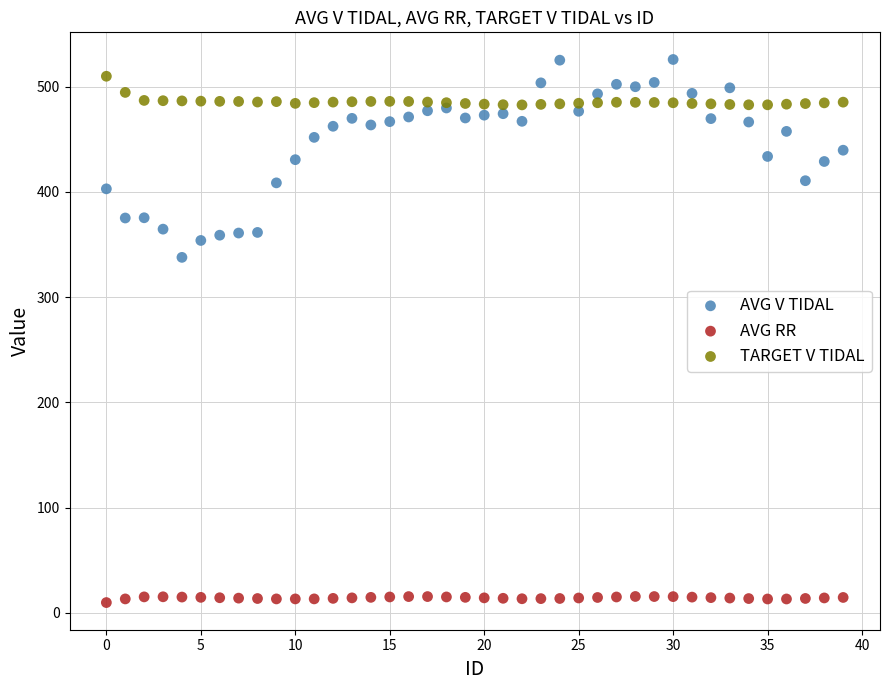

Which series has the widest spread of Y values?

AVG V TIDAL